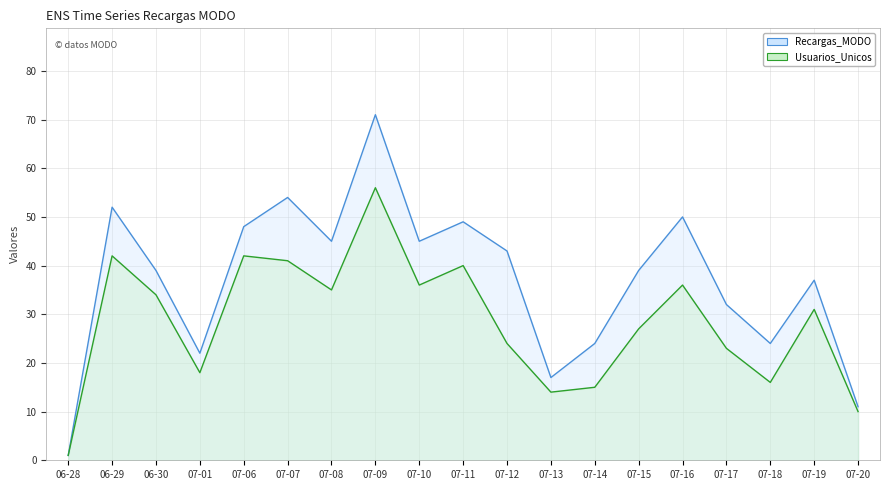

True or false: Usuarios_Unicos and Recargas_MODO intersect in this chart.

False